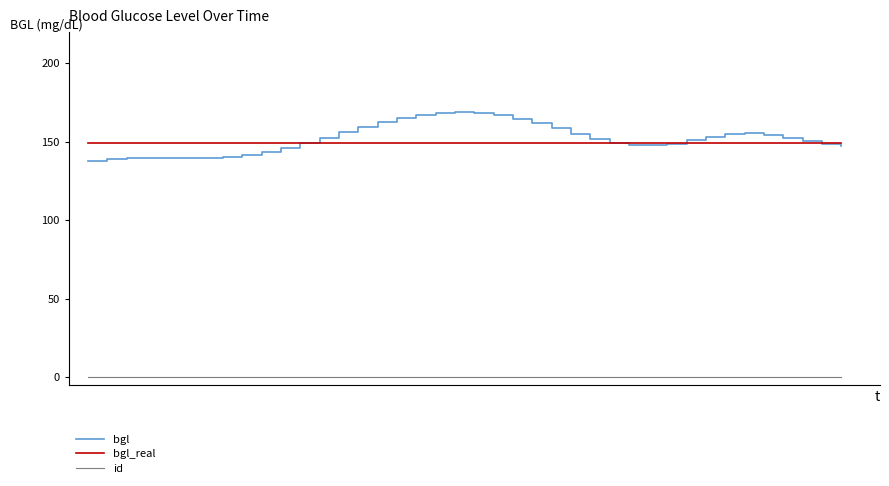

Rank the series by their maximum value, from lowest to highest.

id, bgl_real, bgl